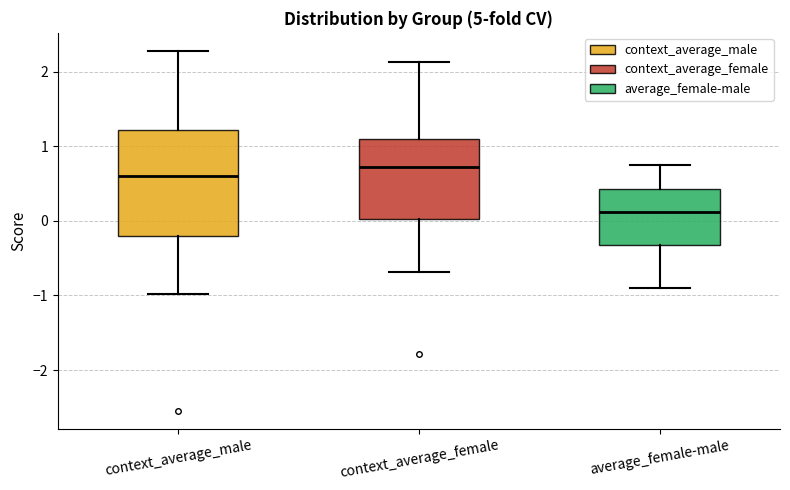

Which box has the highest median line?

context_average_female